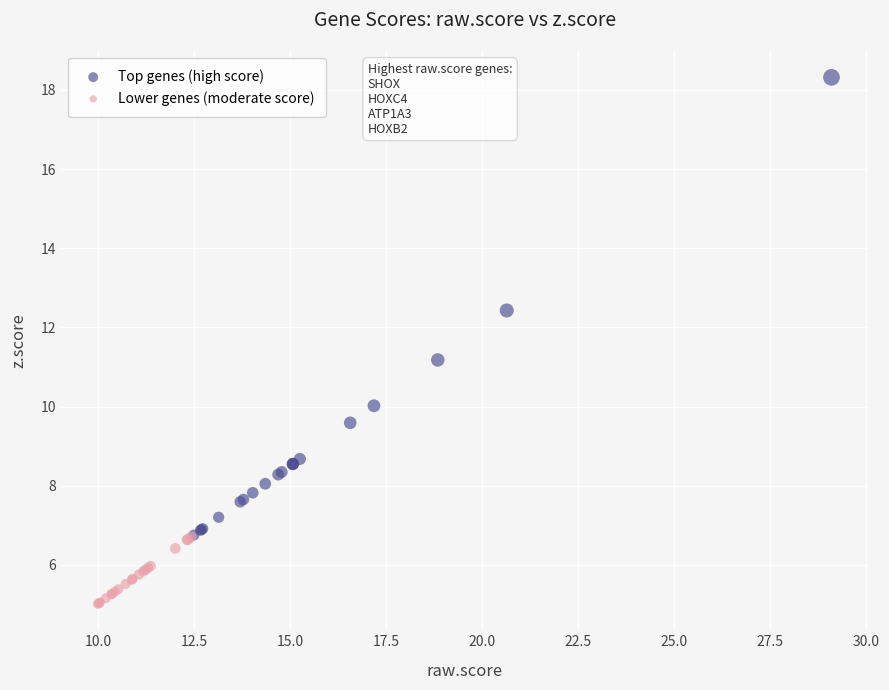

Which series reaches the minimum Y coordinate?

Lower genes (moderate score)